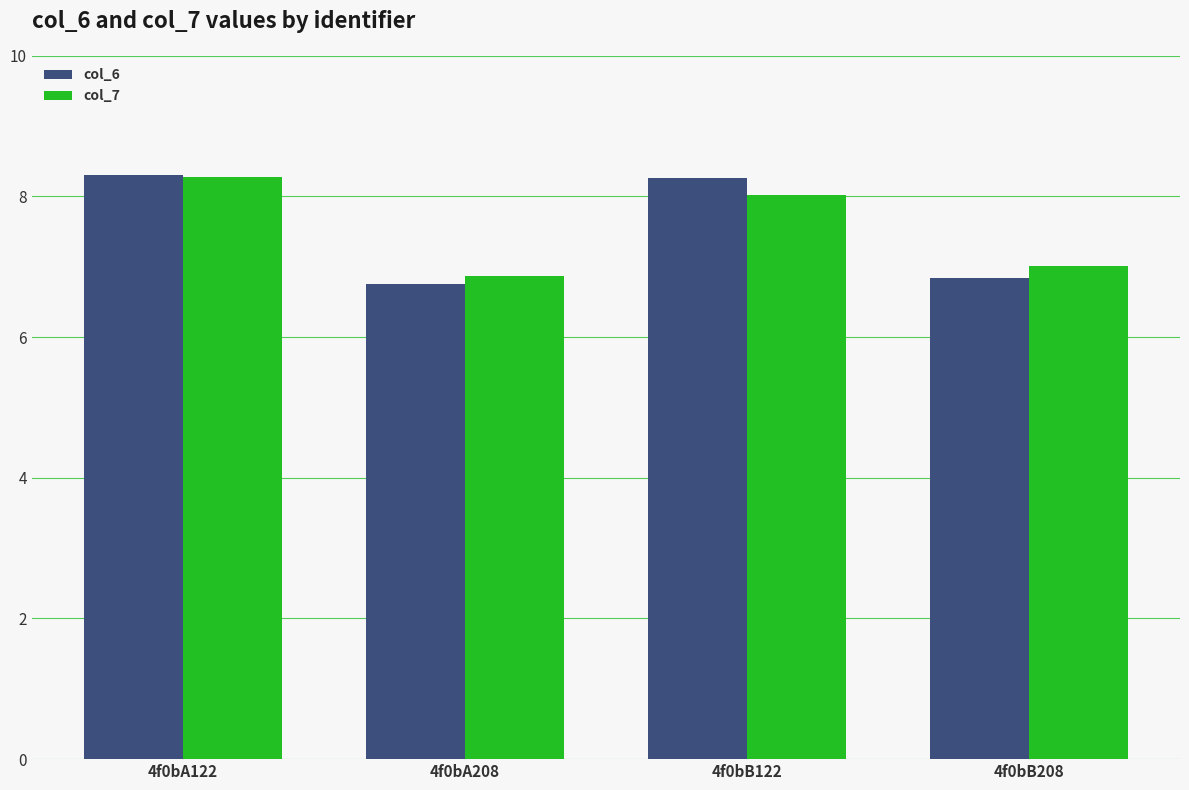

What is the label of the 1st bar from the left?

4f0bA122